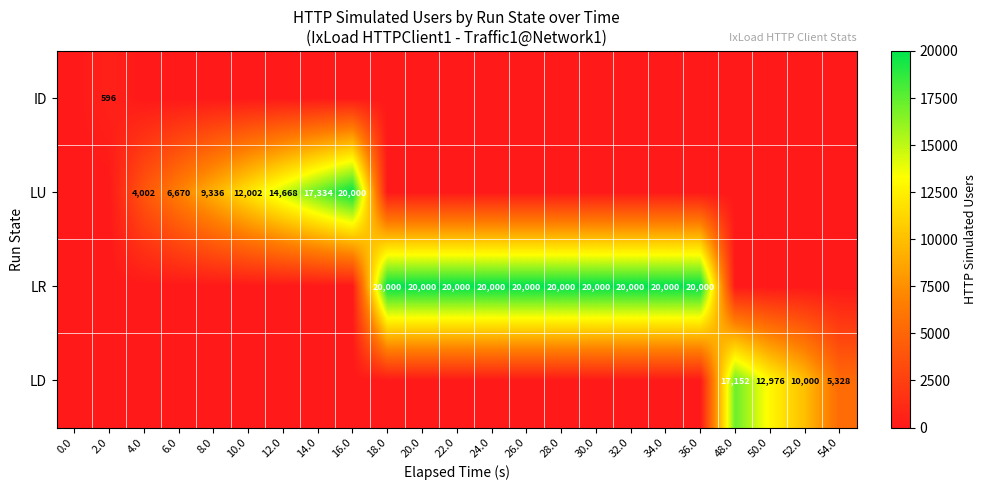

Is it true that LR equals 20000 at 32.0?

True